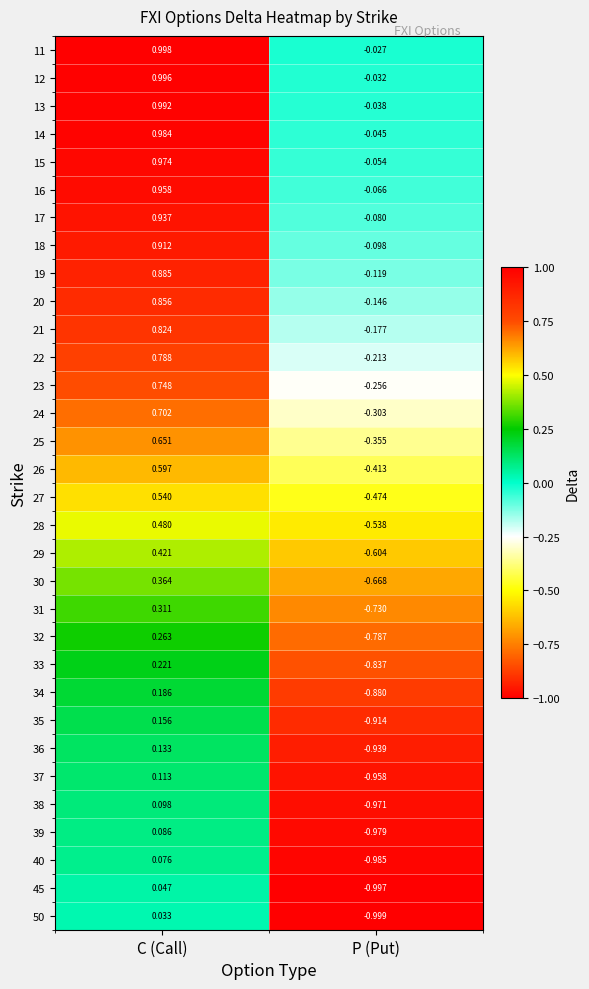

How many distinct data groups are displayed?

32